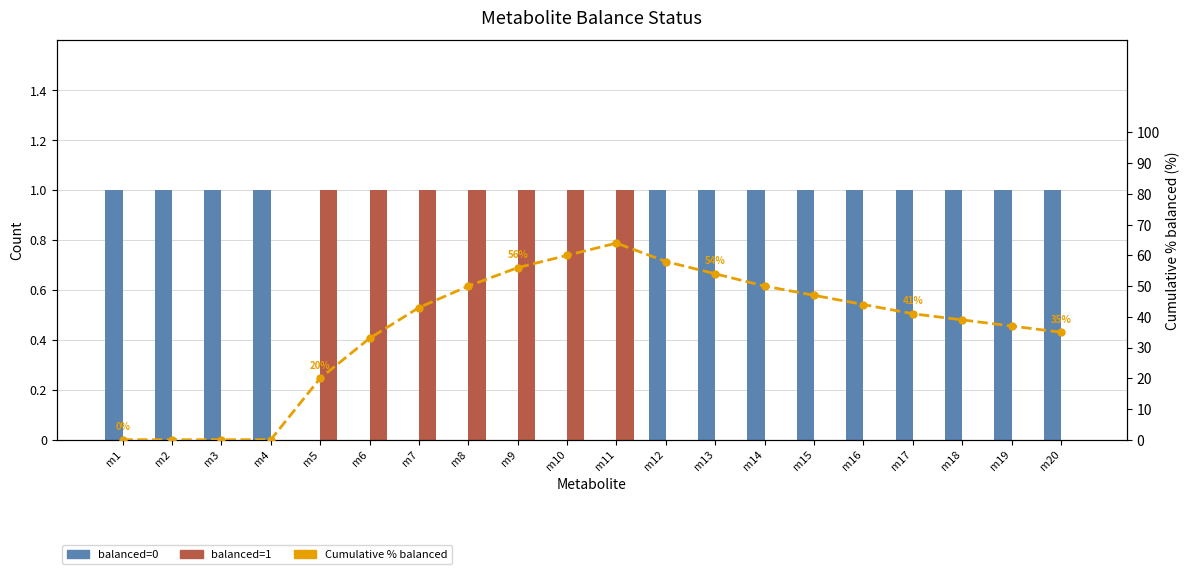

What is the value of the Cumulative % balanced bar at the 19th from the left?

37